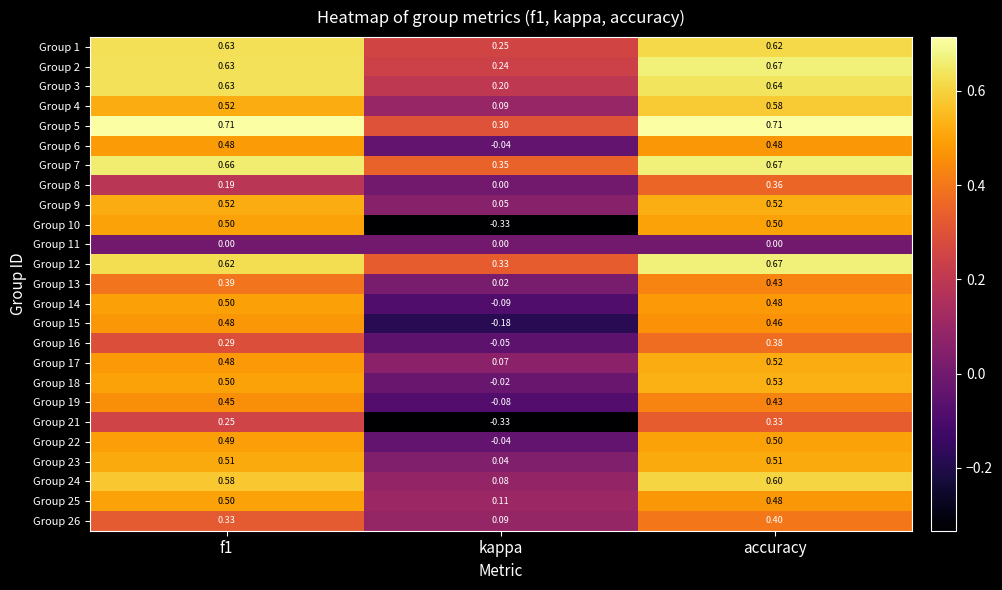

Is the value of Group 3 at kappa greater than the value of Group 6 at kappa?

Yes